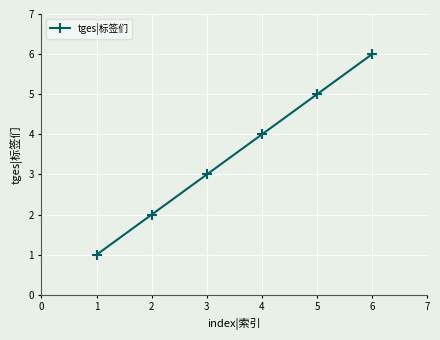

How many lines are shown in the chart?

1